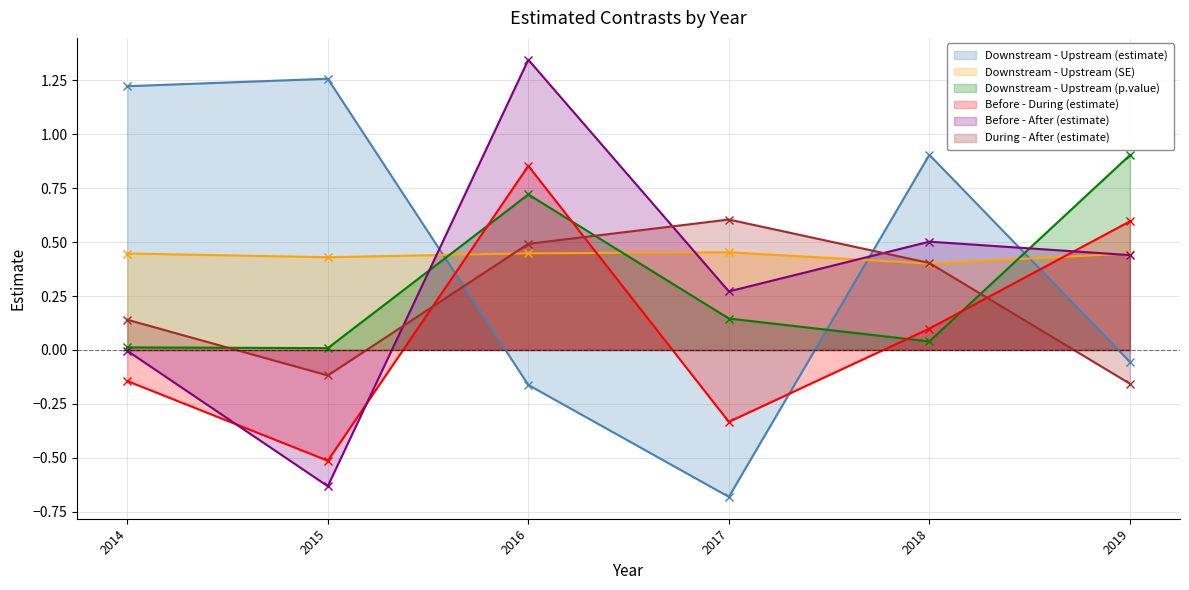

Reading left to right, transcribe all the data shown in this chart.

Downstream - Upstream (estimate): 2014=1.2	2015=1.3	2016=-0.2	2017=-0.7	2018=0.9	2019=-0.1
Downstream - Upstream (SE): 2014=0.4	2015=0.4	2016=0.4	2017=0.5	2018=0.4	2019=0.4
Downstream - Upstream (p.value): 2014=0.0	2015=0.0	2016=0.7	2017=0.1	2018=0.0	2019=0.9
Before - During (estimate): 2014=-0.1	2015=-0.5	2016=0.9	2017=-0.3	2018=0.1	2019=0.6
Before - After (estimate): 2014=-0.0	2015=-0.6	2016=1.3	2017=0.3	2018=0.5	2019=0.4
During - After (estimate): 2014=0.1	2015=-0.1	2016=0.5	2017=0.6	2018=0.4	2019=-0.2